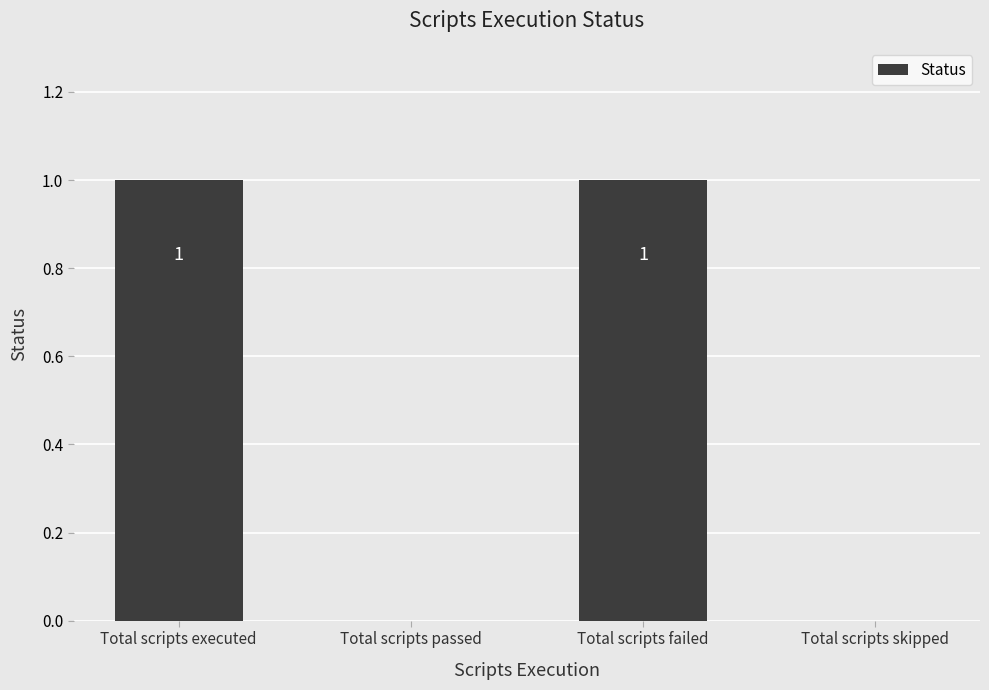

What is the ratio of the value at Total scripts executed to the value at Total scripts failed?

1.0